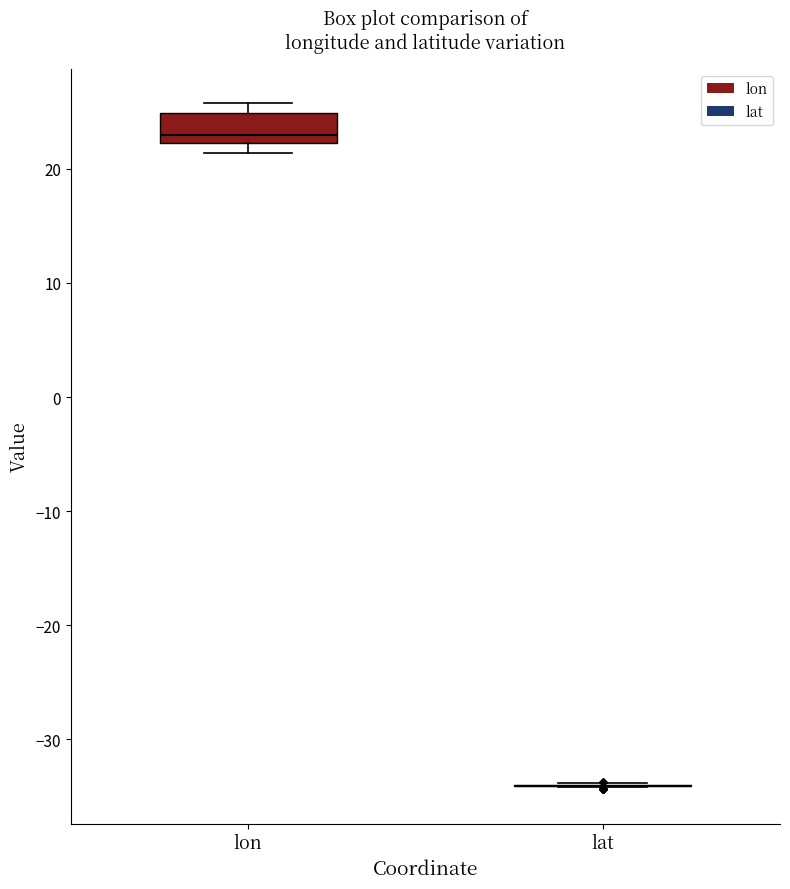

Comparing the boxes themselves (not the whiskers), which one is the tallest?

lon